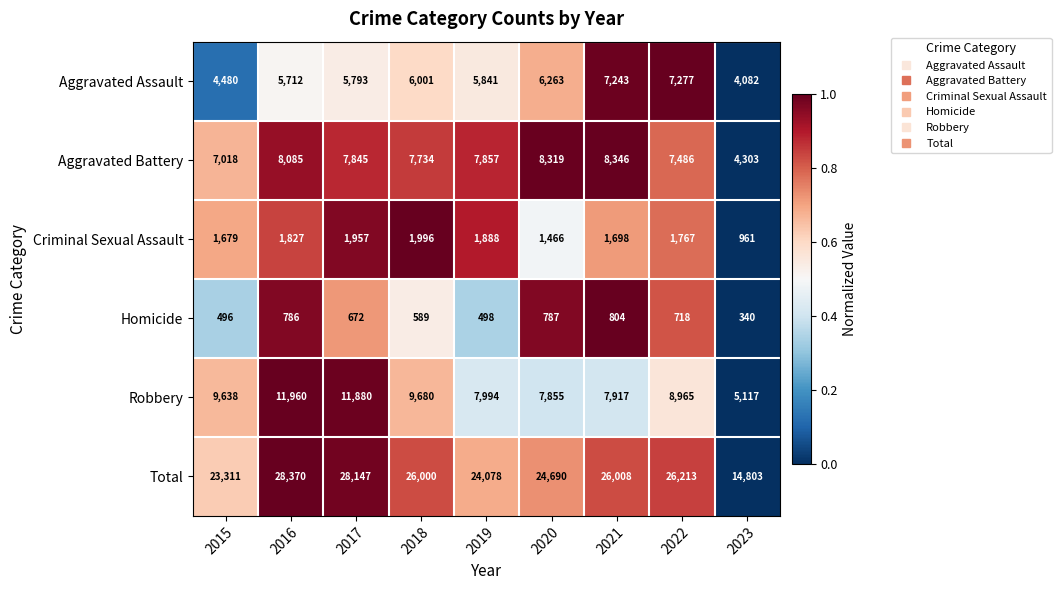

Which series has the largest total across all categories?

Total